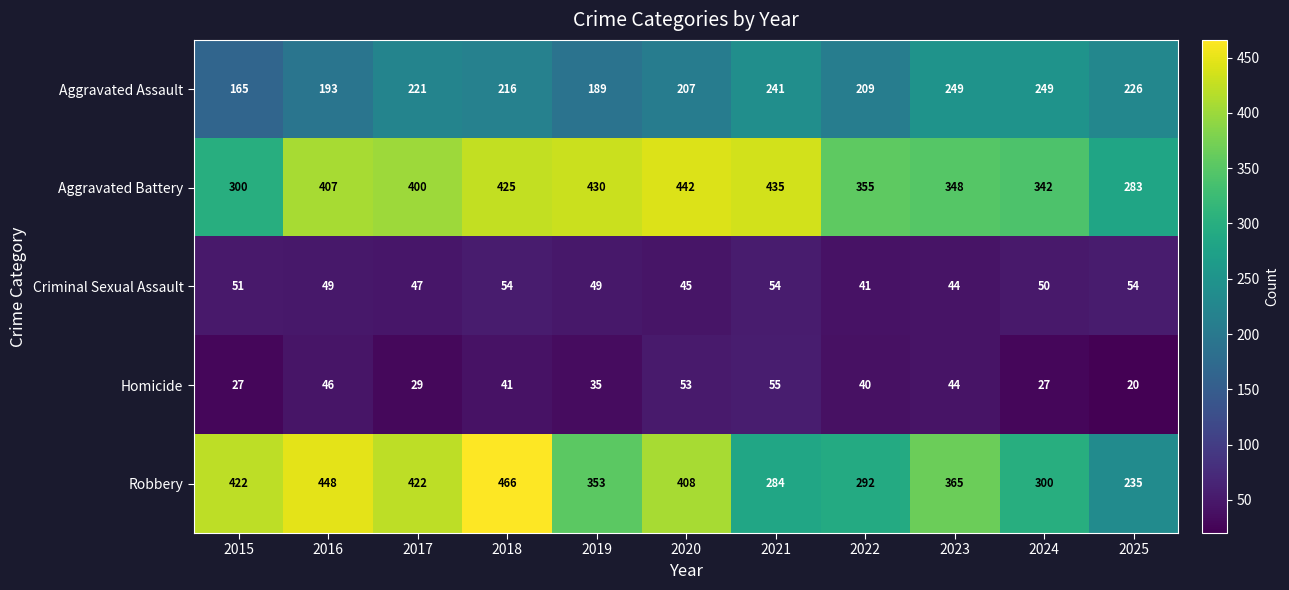

What value does the Aggravated Battery series have at 2022, to the nearest 50?

350